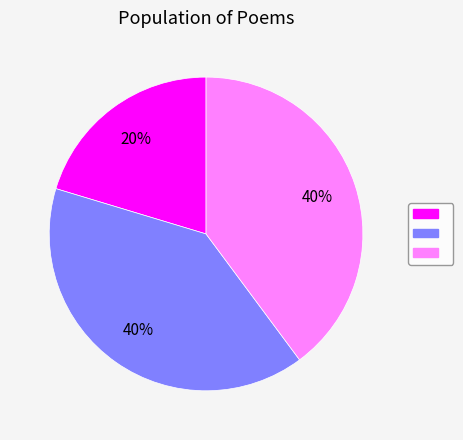

How many segments does this pie chart have?

3